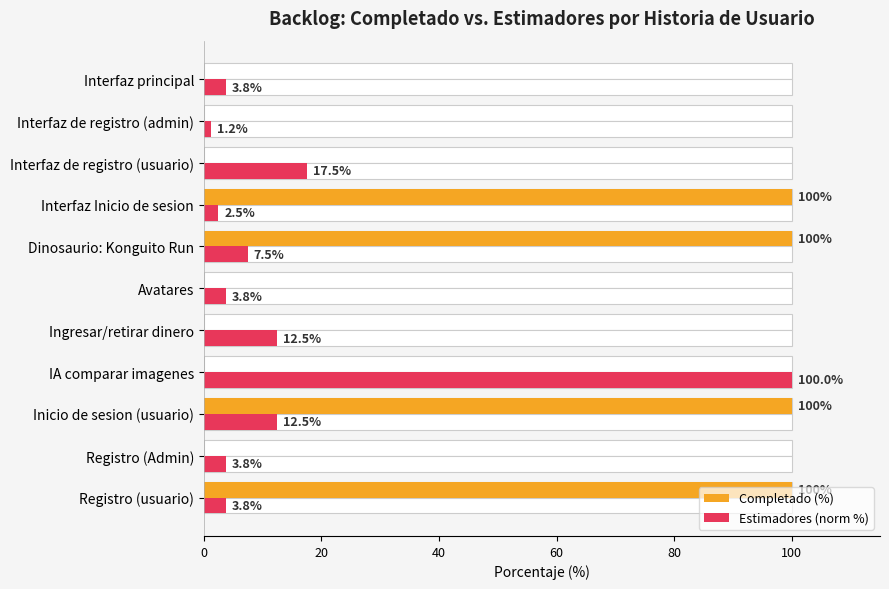

What is the value of the Estimadores (norm %) bar at the 3rd from the left?

12.5